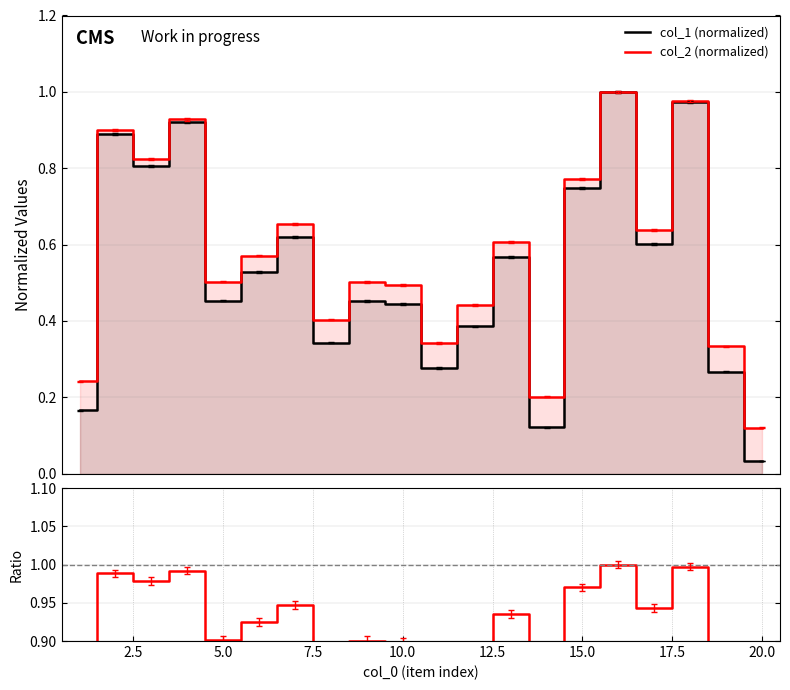

What is the highest value of the col_1 (normalized) series?

1.0